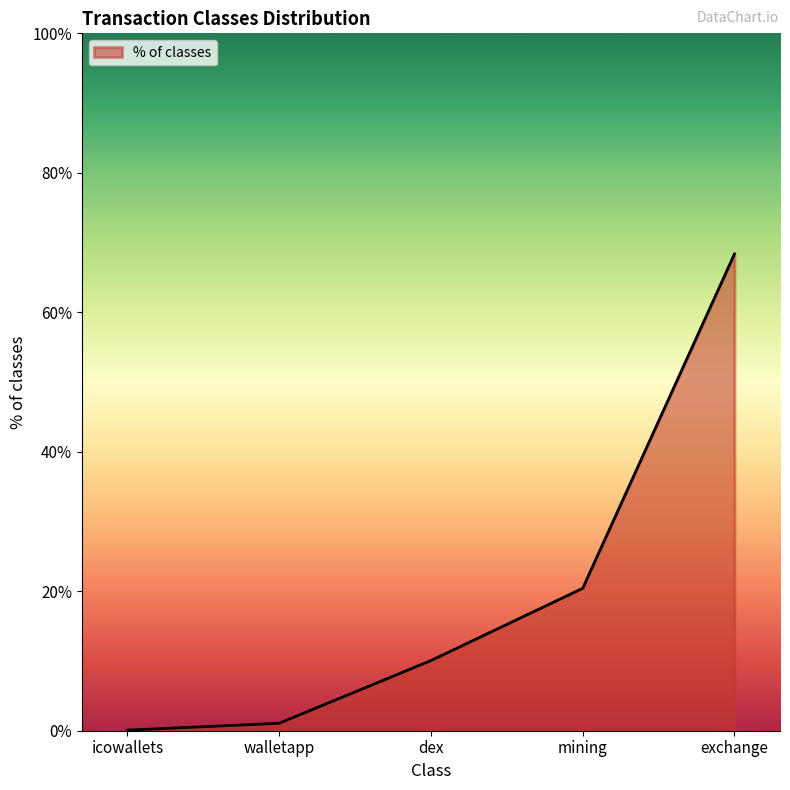

Which has a higher value, walletapp or dex?

dex